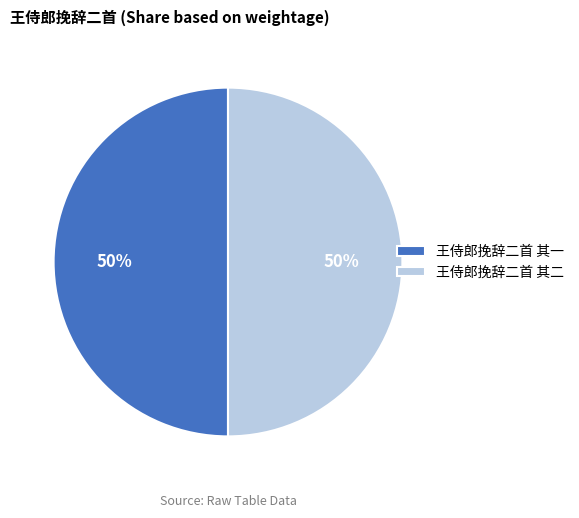

To the nearest percent, what is the combined percentage of 王侍郎挽辞二首 其二 and 王侍郎挽辞二首 其一?

100%